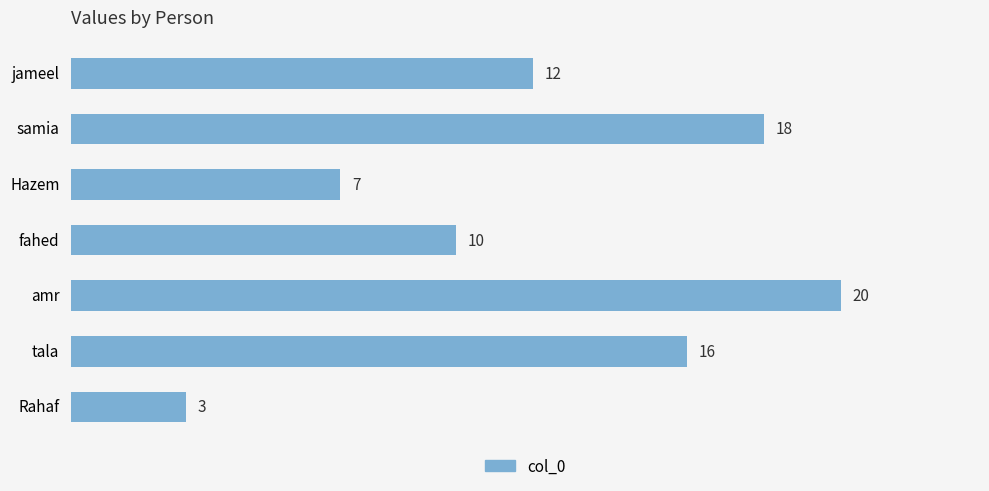

The chart shows a value of 4 at tala. True or false?

False